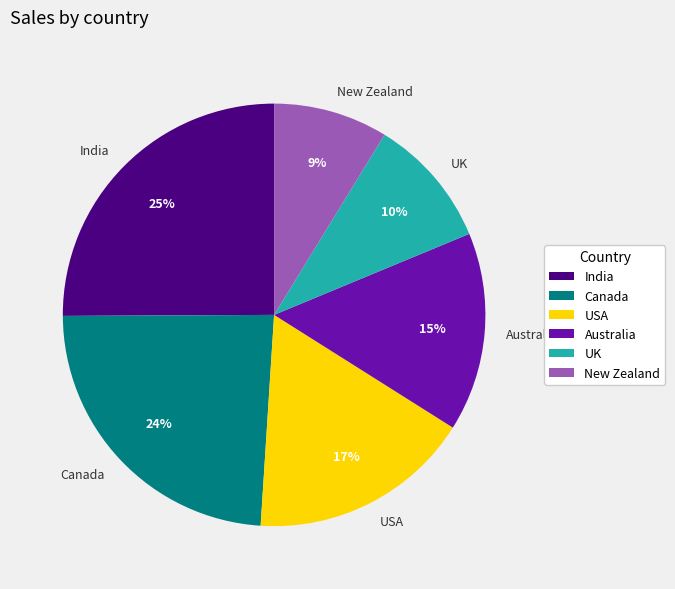

Approximately how many times larger is the value at USA compared to India?

0.7